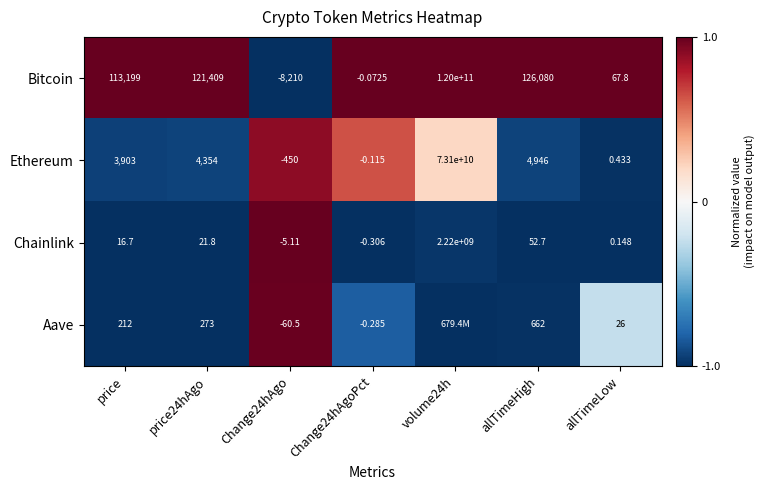

How many series are shown in this chart?

4